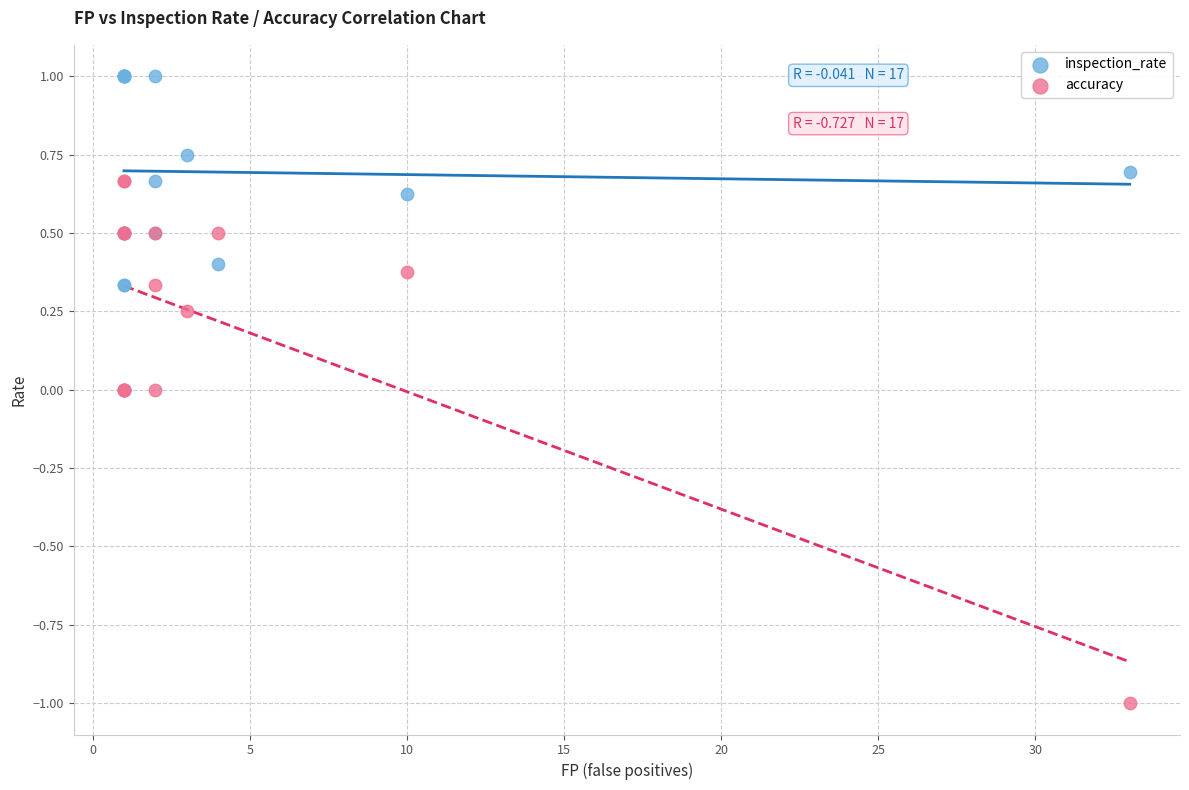

Which series has the widest spread of Y values?

accuracy